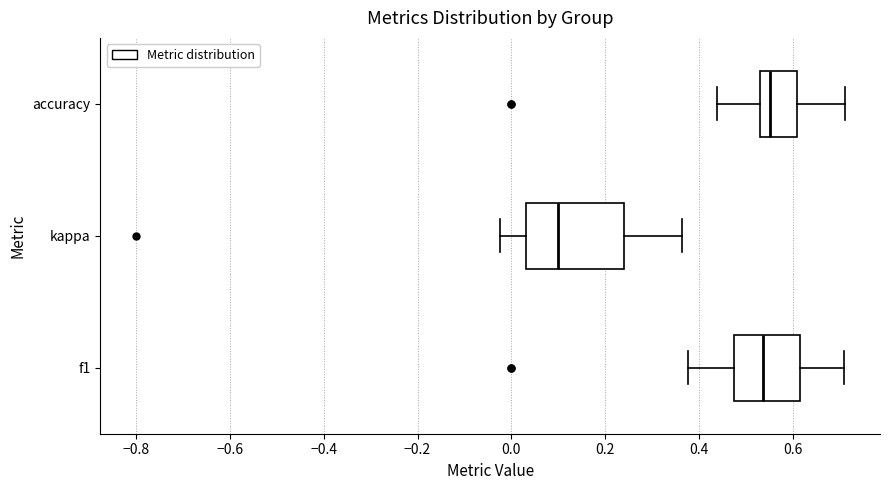

Which box has the furthest to the left median line?

kappa